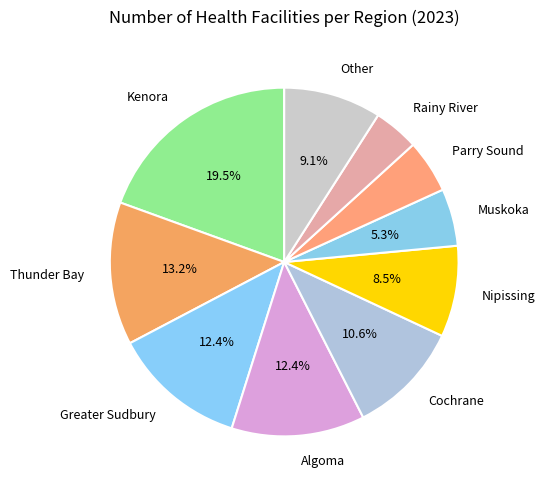

What is the largest slice in the pie chart?

Kenora